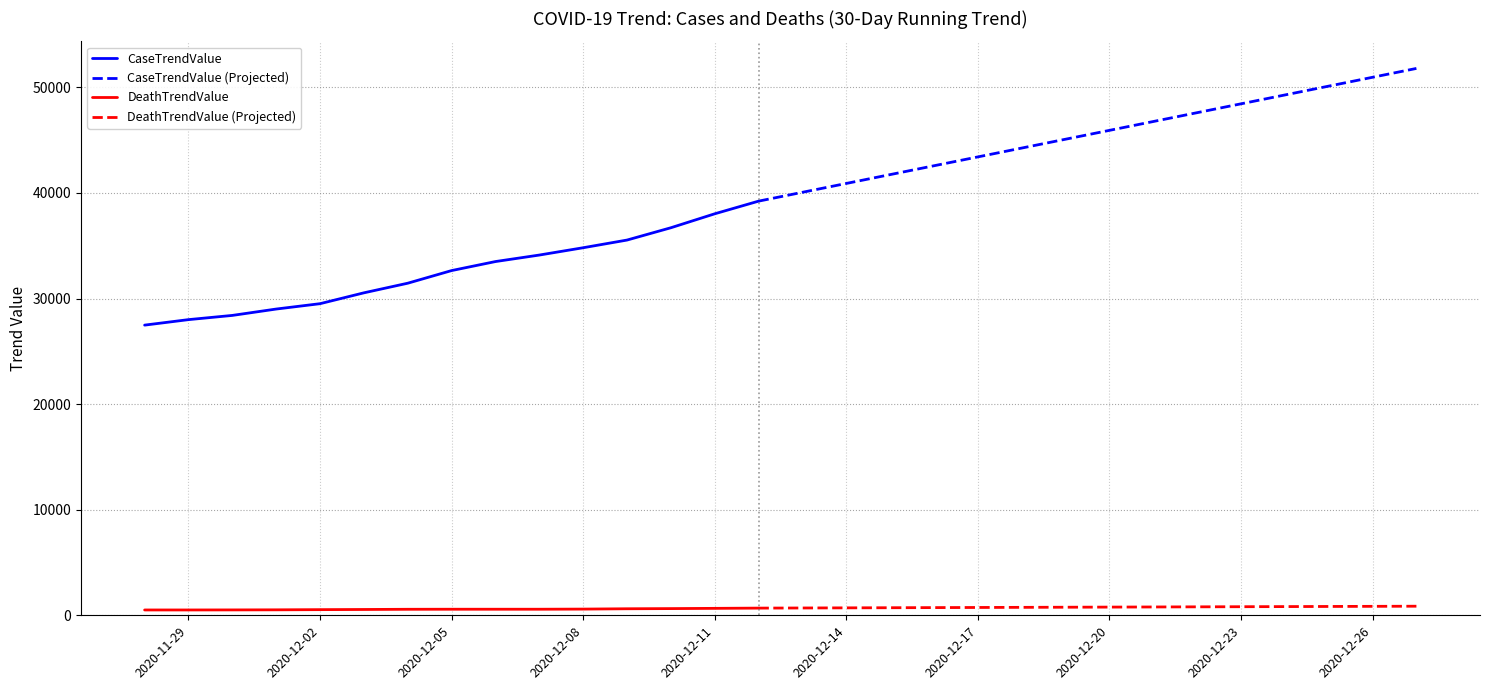

Reading right to left, transcribe all the data shown in this chart.

CaseTrendValue: 51797	50959	50121	49283	48445	47607	46769	45931	45093	44255	43417	42579	41741	40903	40065	39227	38029	36707	35541	34814	34121	33505	32651	31454	30543	29515	29007	28404	28004	27484
DeathTrendValue: 861	849	837	825	813	801	789	777	765	753	741	729	717	705	693	681	658	635	619	588	575	575	575	570	551	536	518	510	505	505